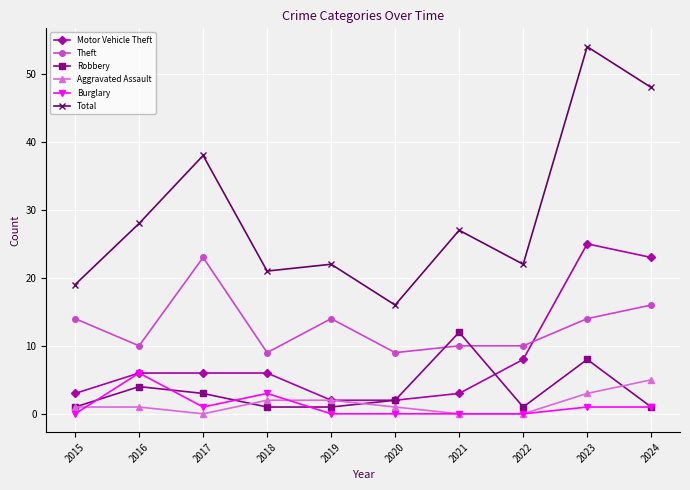

List the series in order of their peak value, lowest first.

Aggravated Assault, Burglary, Robbery, Theft, Motor Vehicle Theft, Total